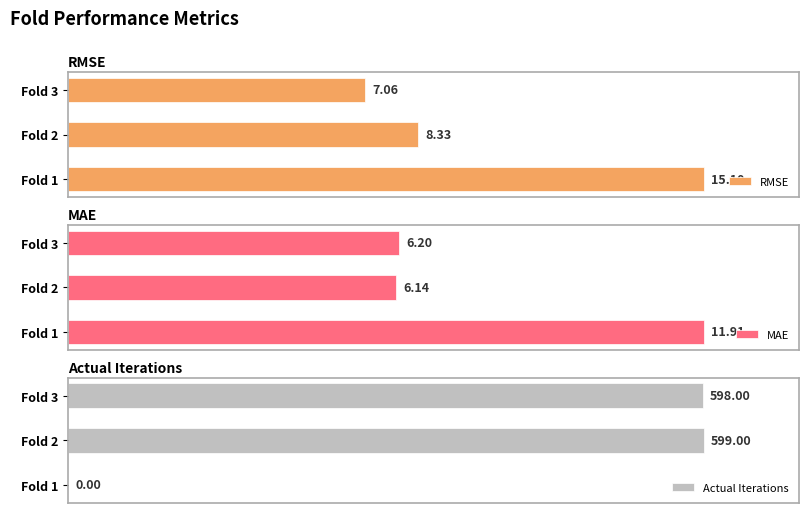

Which series has the largest range (max minus min)?

Actual Iterations